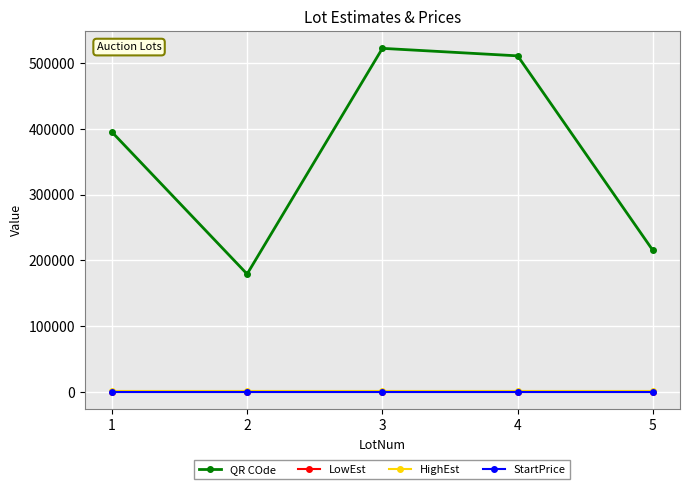

Which series has the largest total across all categories?

QR COde